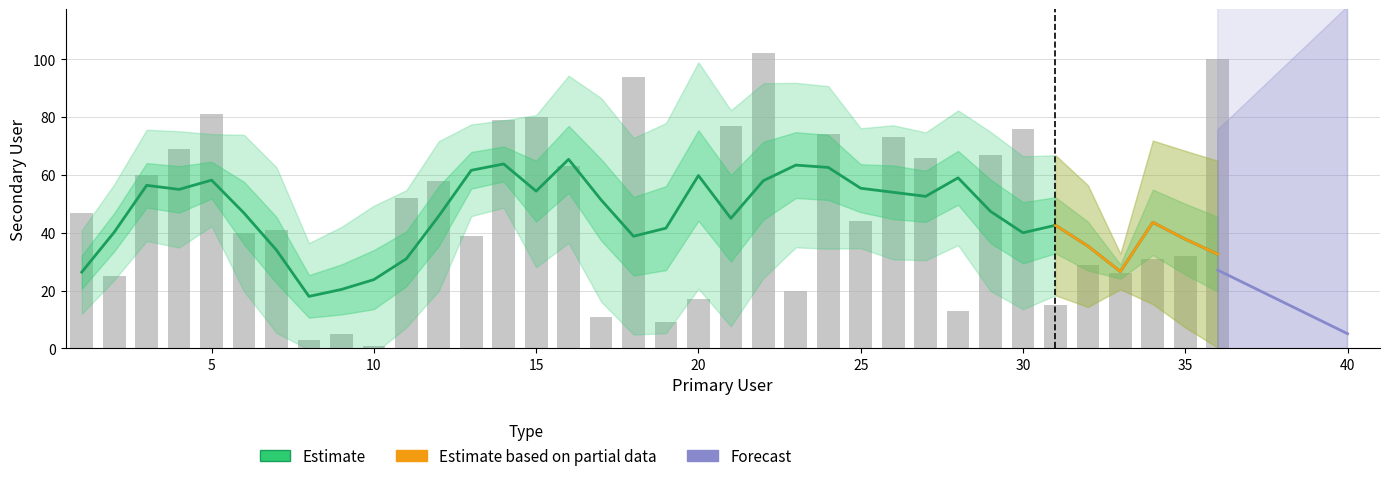

Which label corresponds to the largest value in the chart?

22